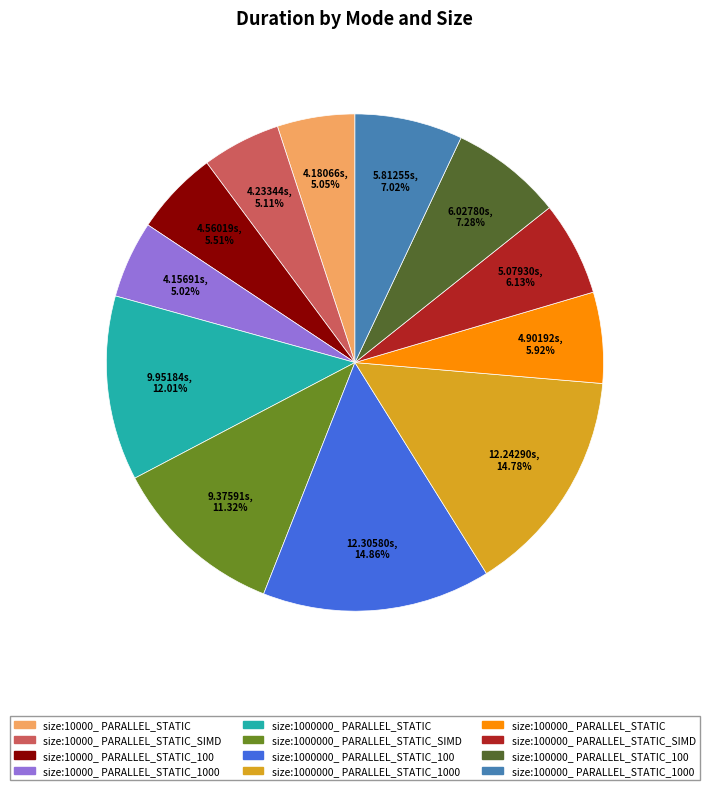

Is there a majority slice in this chart?

No